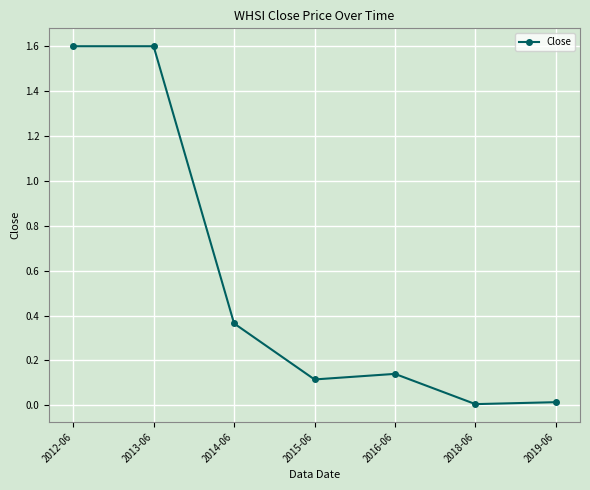

What is the change in value from 2013-06 to 2015-06?

-1.5